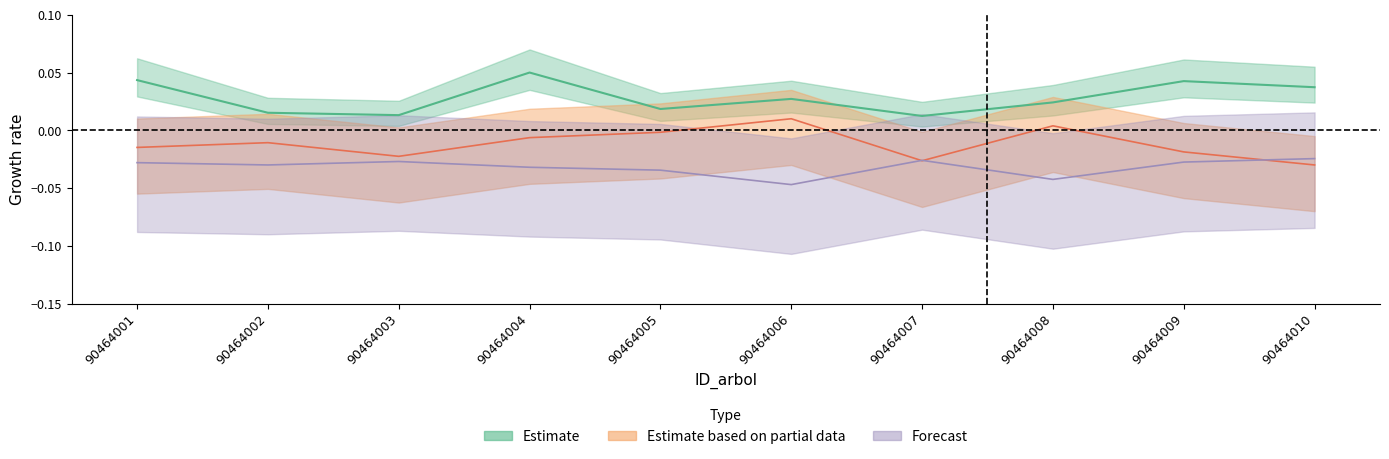

How many lines are shown in the chart?

3